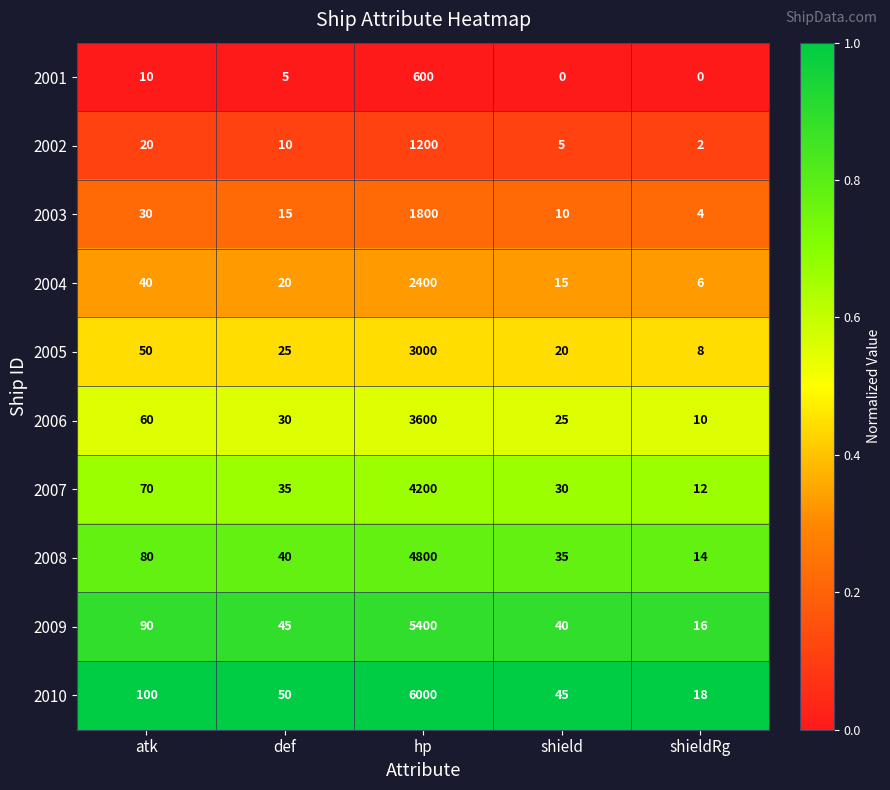

The 2007 series shows 35 at def. True or false?

True